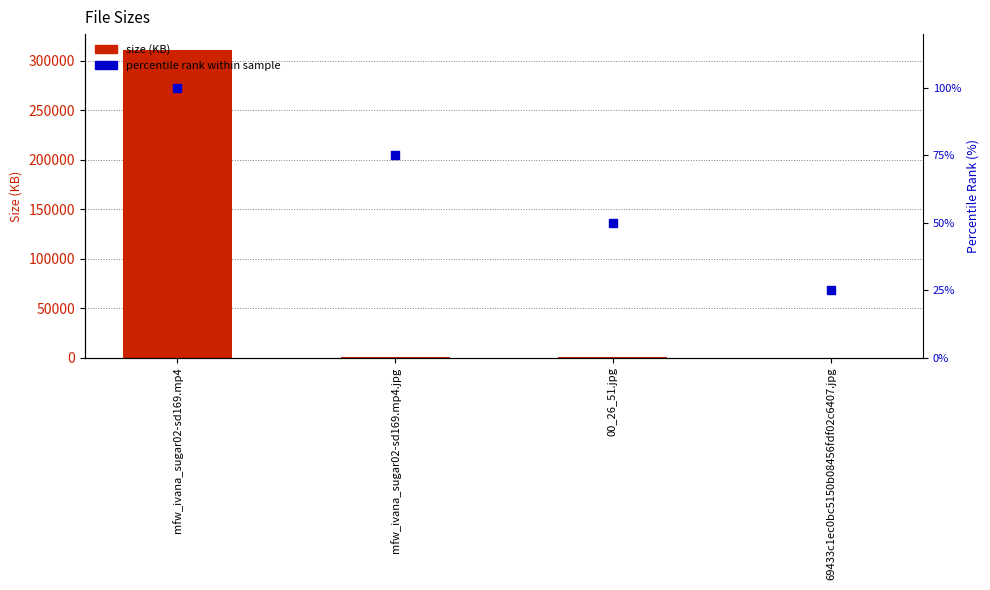

Which series has the widest spread of Y values?

size (KB)